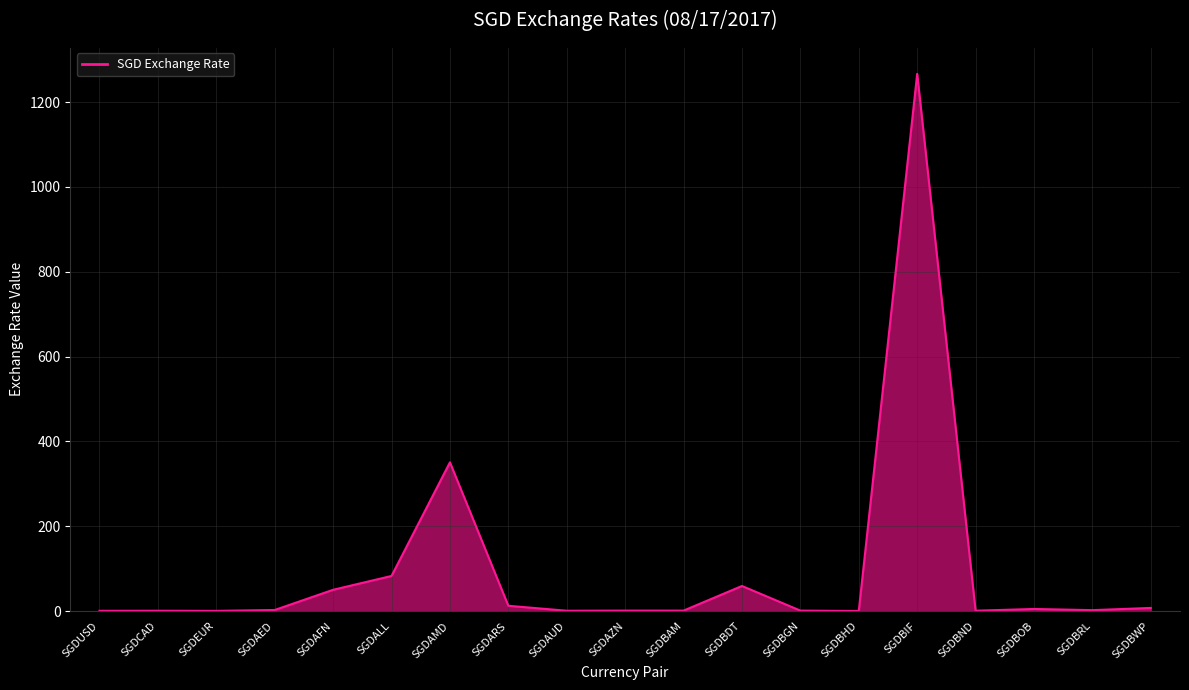

Where is the data nearest to the value 633?

SGDAMD